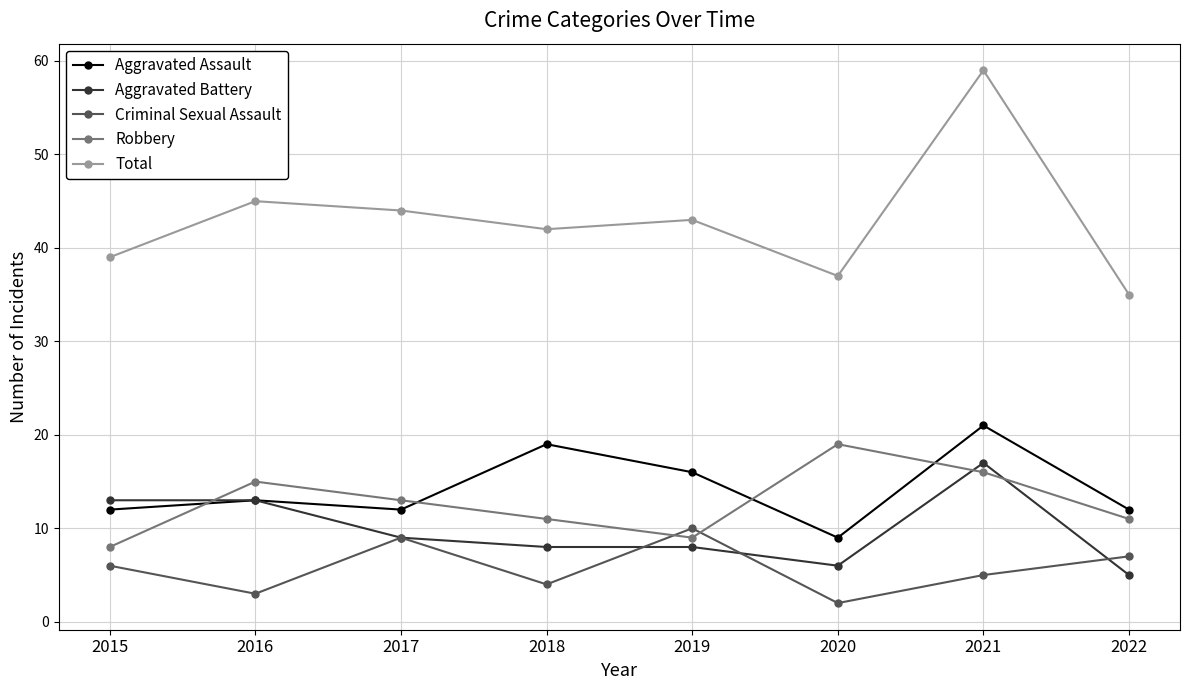

At how many categories does at least one series exceed 55?

1